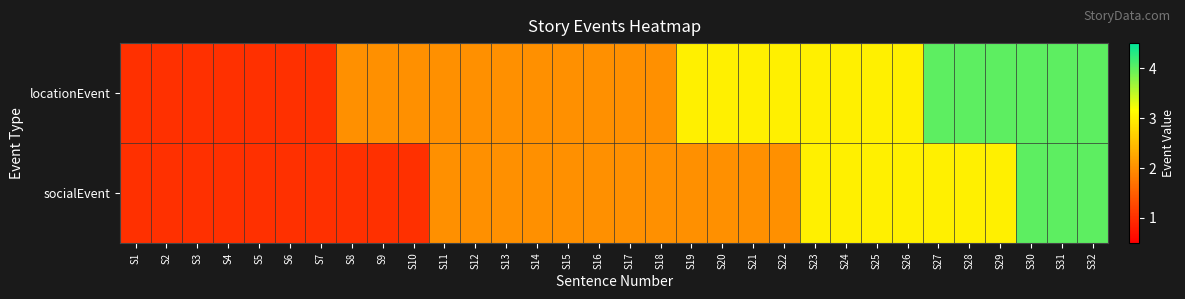

How many data points does each series have?

32